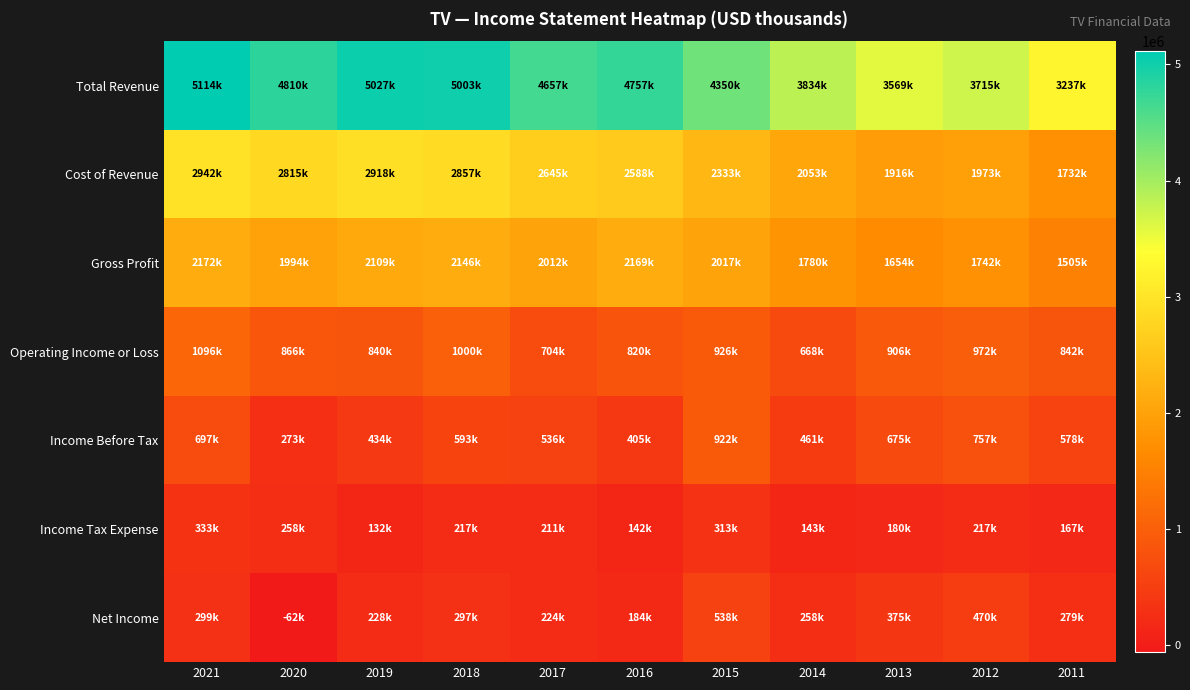

What is the total value across all series at 2021?

12652500